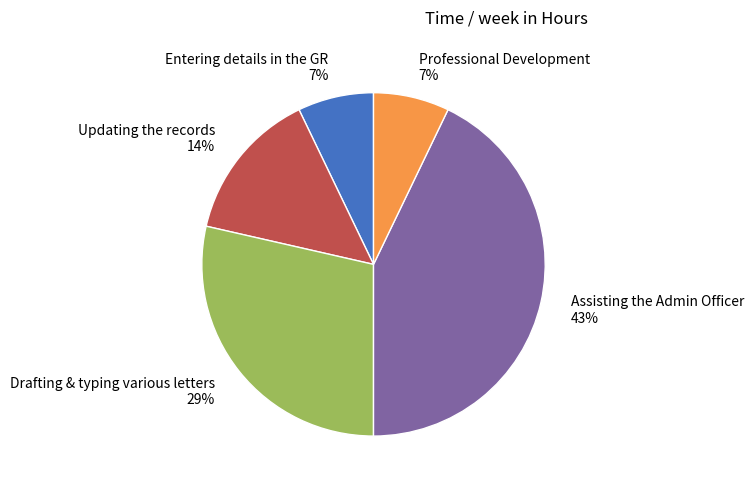

To the nearest percent, what percentage of the pie is Drafting & typing various letters?

29%